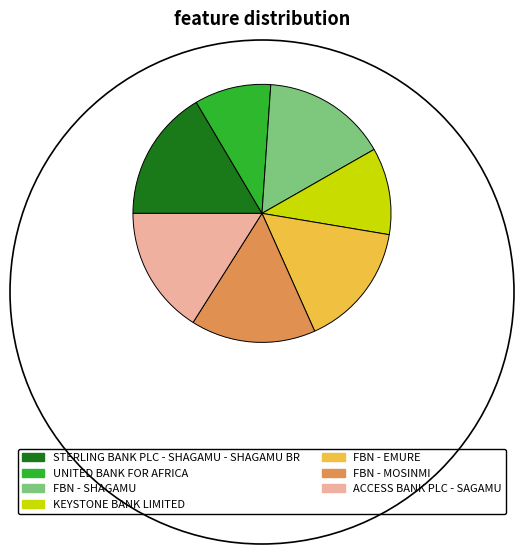

Approximately how many times larger is the value at UNITED BANK FOR AFRICA compared to ACCESS BANK PLC - SAGAMU?

0.6